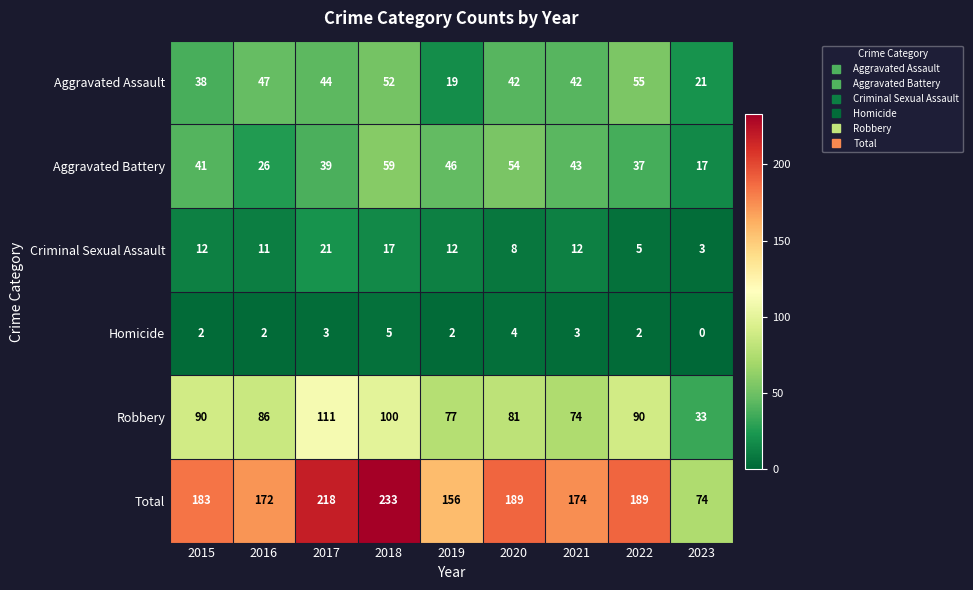

Which series has the widest spread of values?

Total